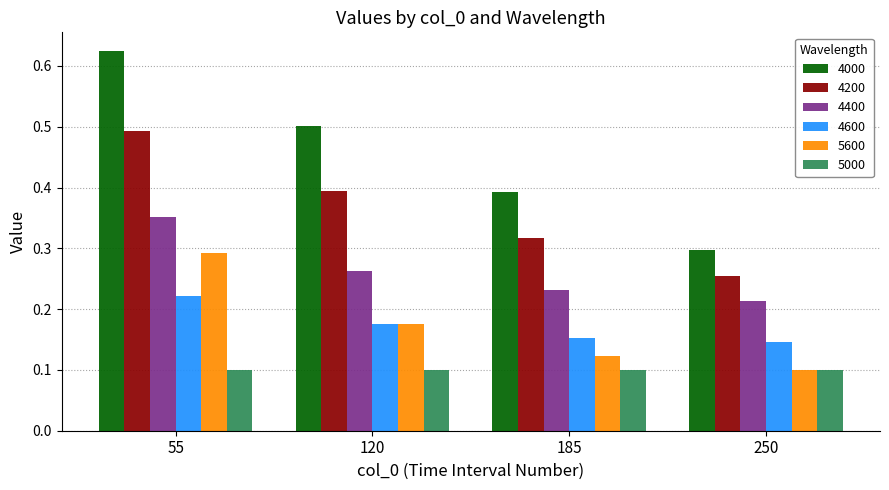

Count the 4400 values in the range 0 to 1.

4